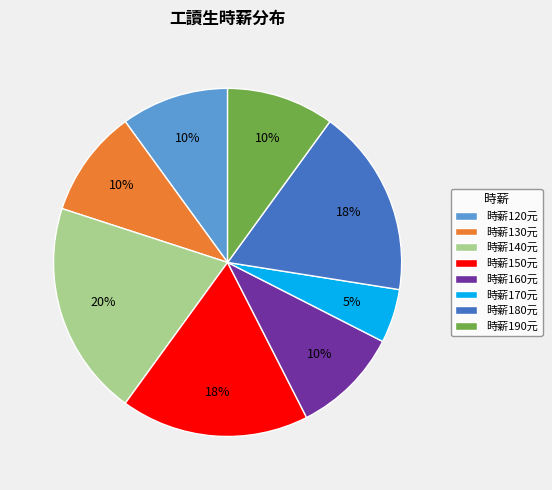

Is there any slice that represents more than half of the pie?

No